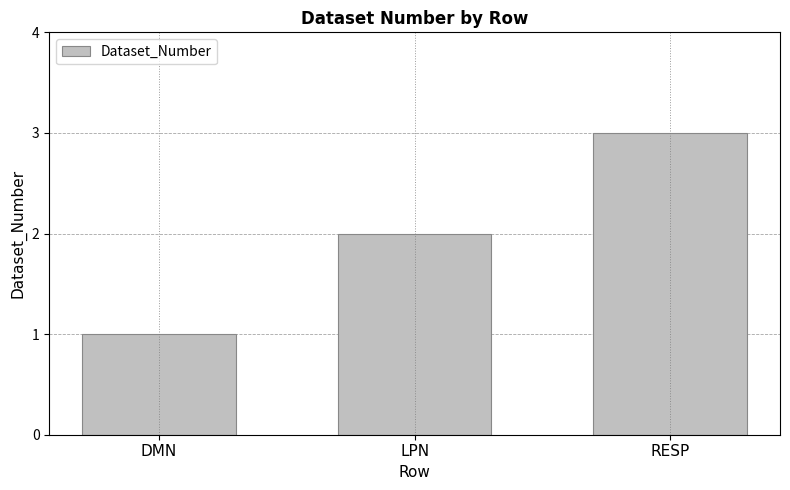

Is it true that the value at RESP is 3?

True